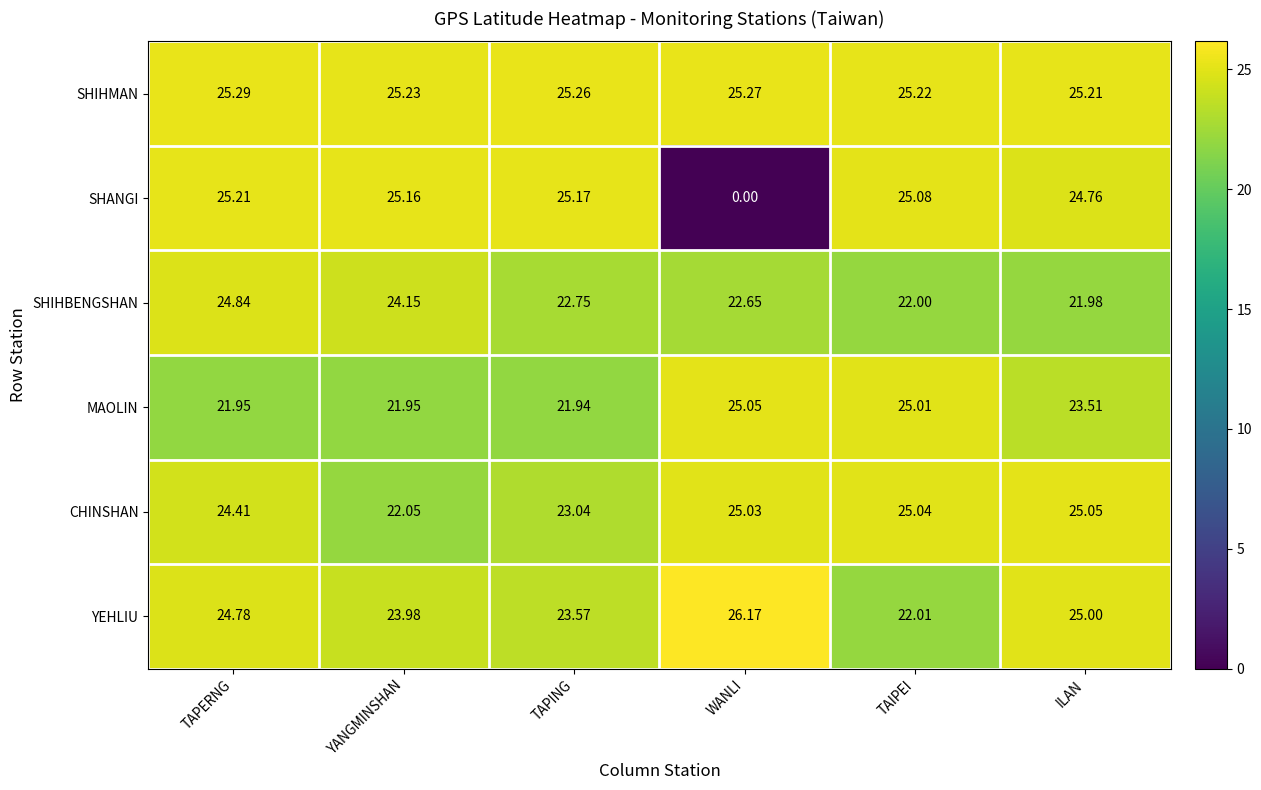

Is the value of SHIHMAN at WANLI greater than the value of YEHLIU at TAIPEI?

Yes